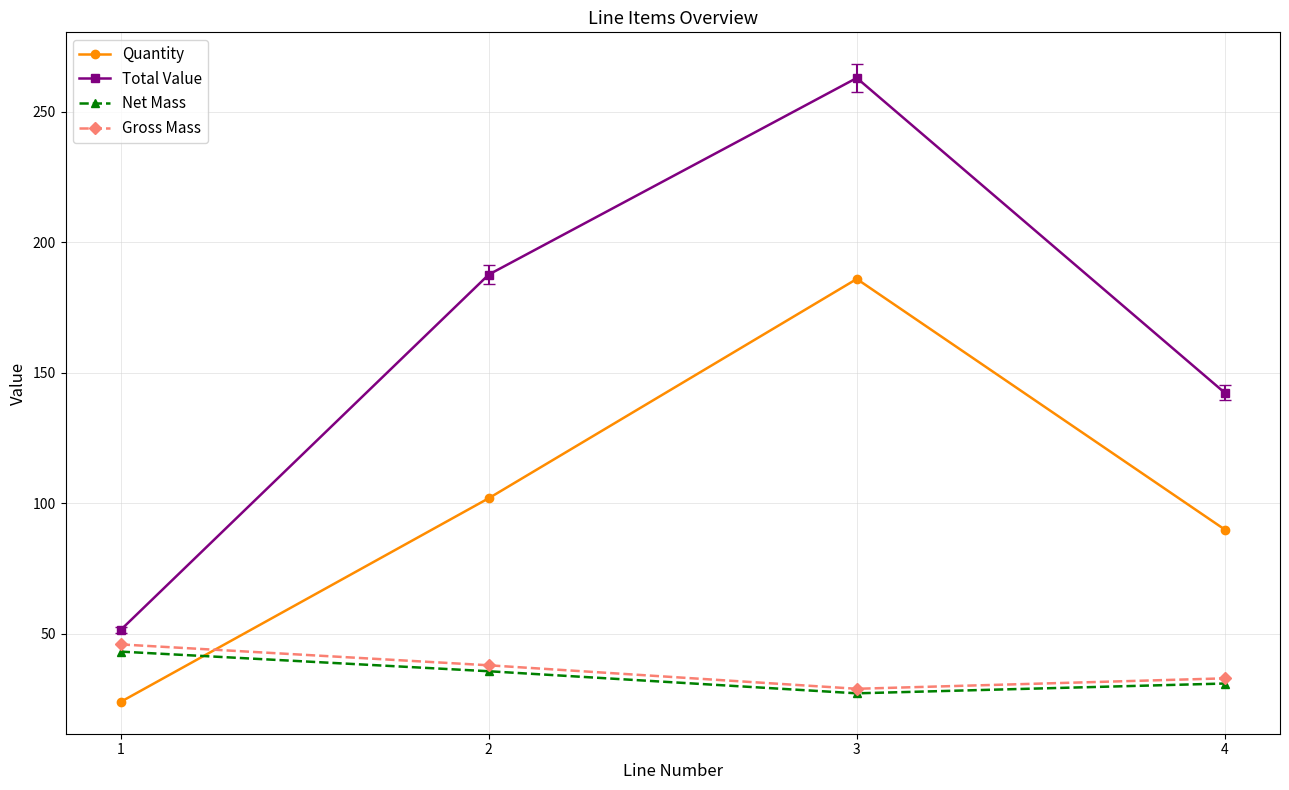

Reading right to left, list all the values displayed in this chart.

Quantity: 90.0	186.0	102.0	24.0
Total Value: 142.4	263.0	187.7	51.6
Net Mass: 31.0	27.3	35.7	43.2
Gross Mass: 33.0	29.0	38.0	46.0